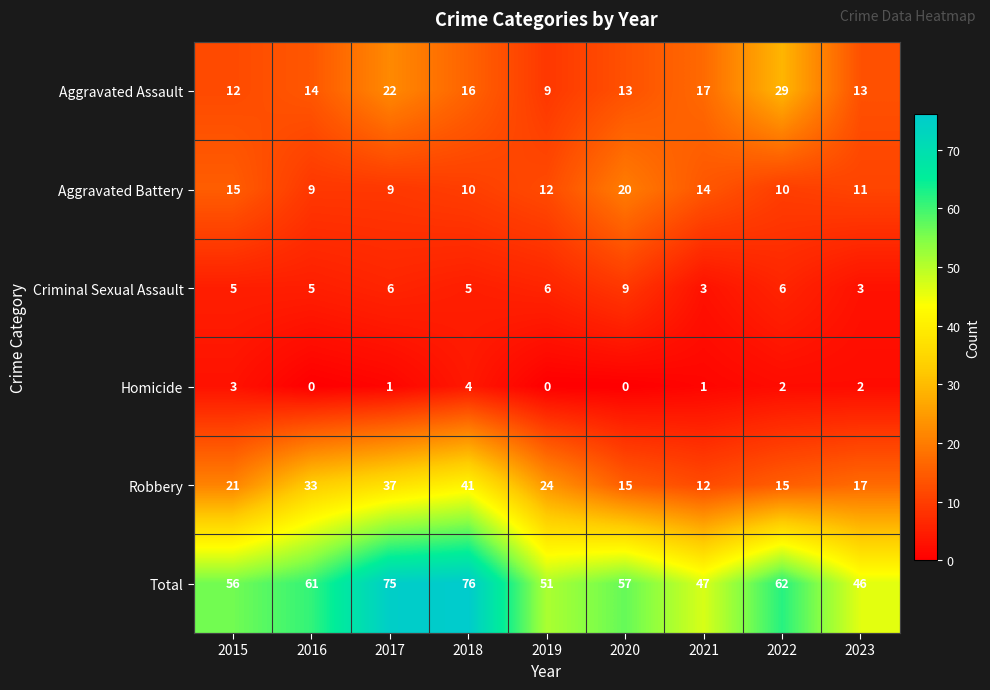

How many distinct data groups are displayed?

6